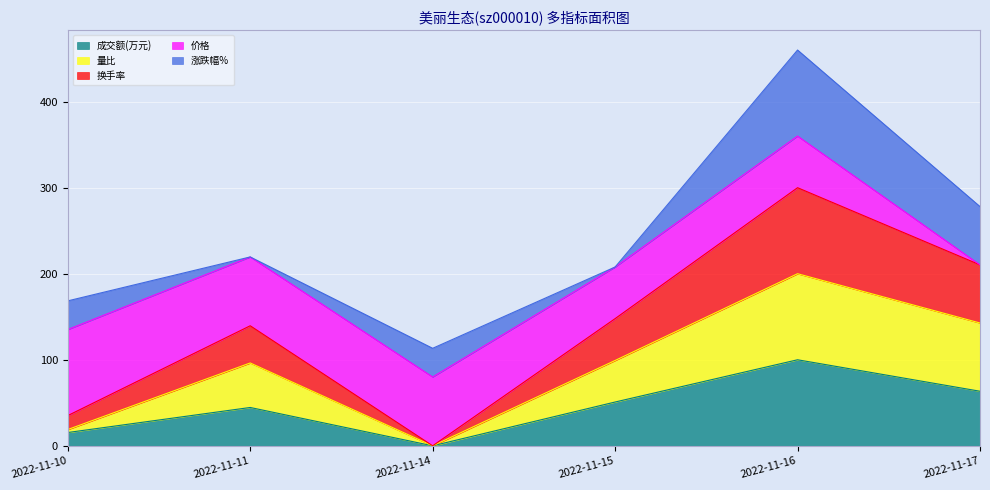

Rank the categories by 换手率 value from lowest to highest.

2022-11-14, 2022-11-10, 2022-11-11, 2022-11-15, 2022-11-17, 2022-11-16